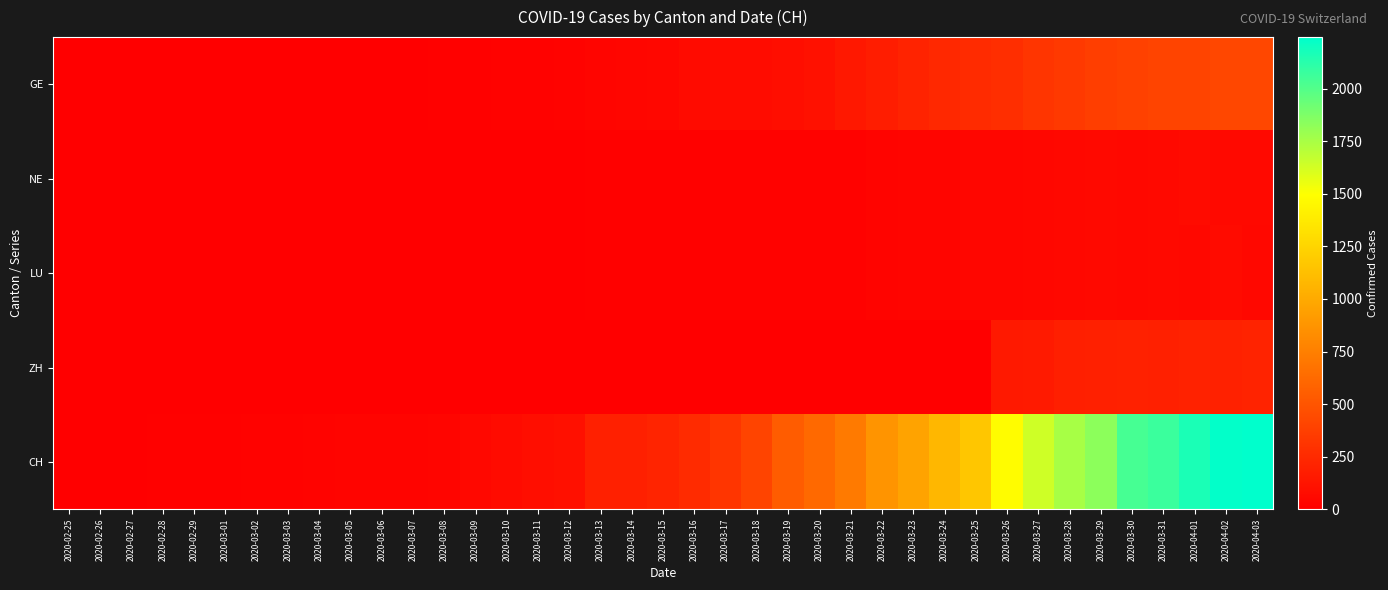

Which category has the lowest value across all series?

2020-02-25